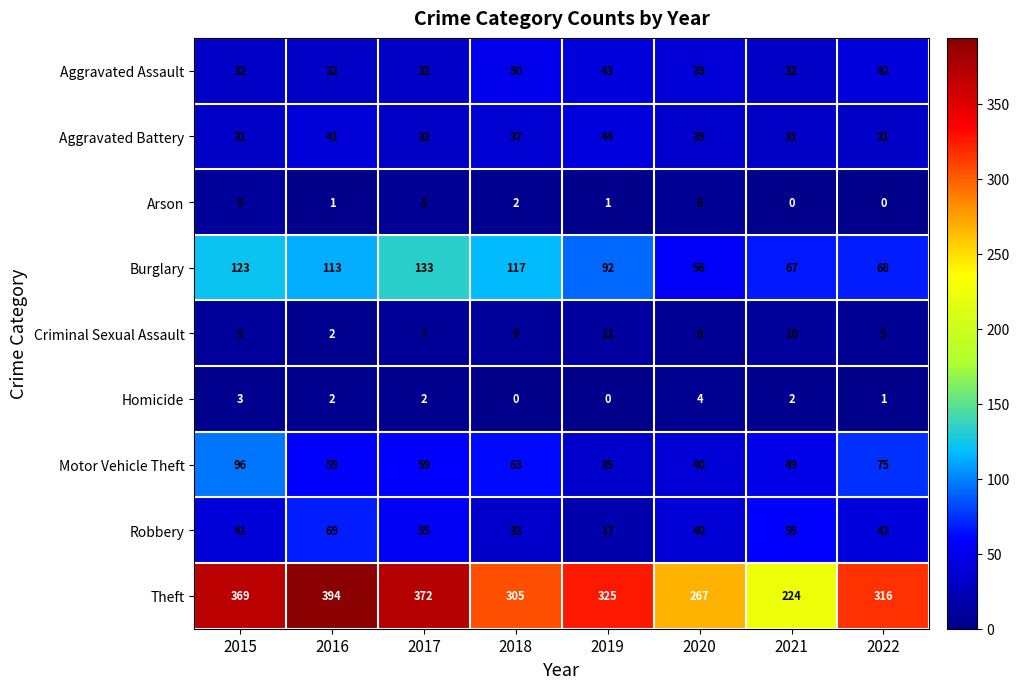

Which series changed the most between 2017 and 2019?

Theft